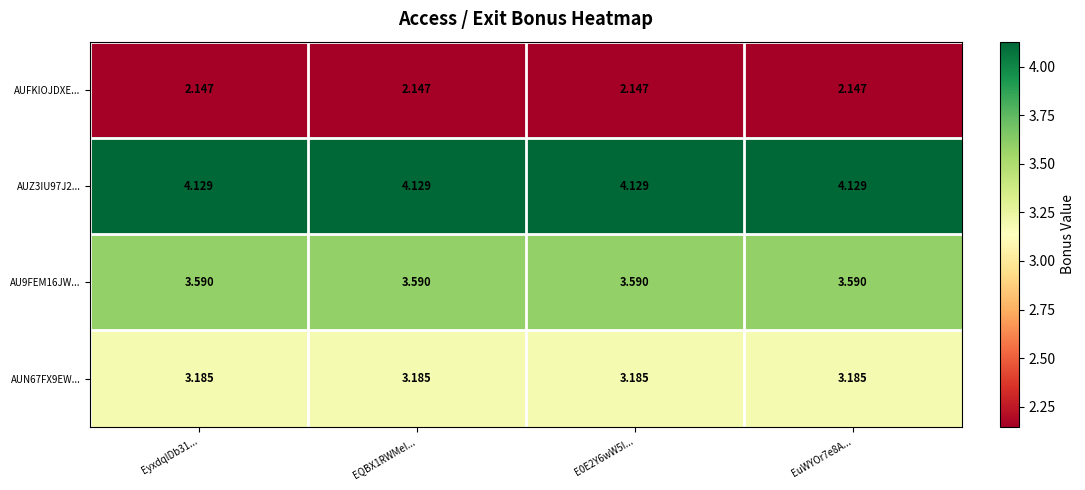

Count the number of categories in the chart.

4